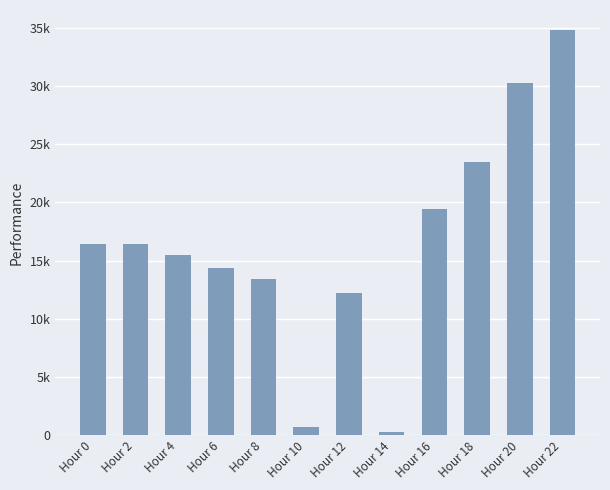

What is the greatest value displayed?

34800